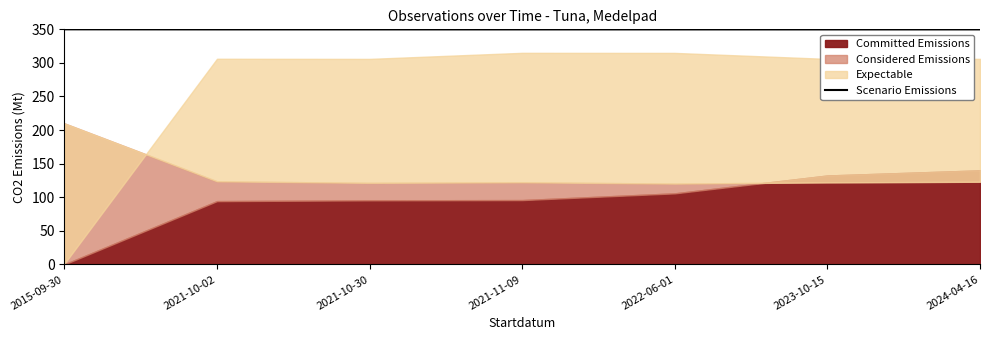

What is the lowest value of the Scenario Emissions series?

349.8